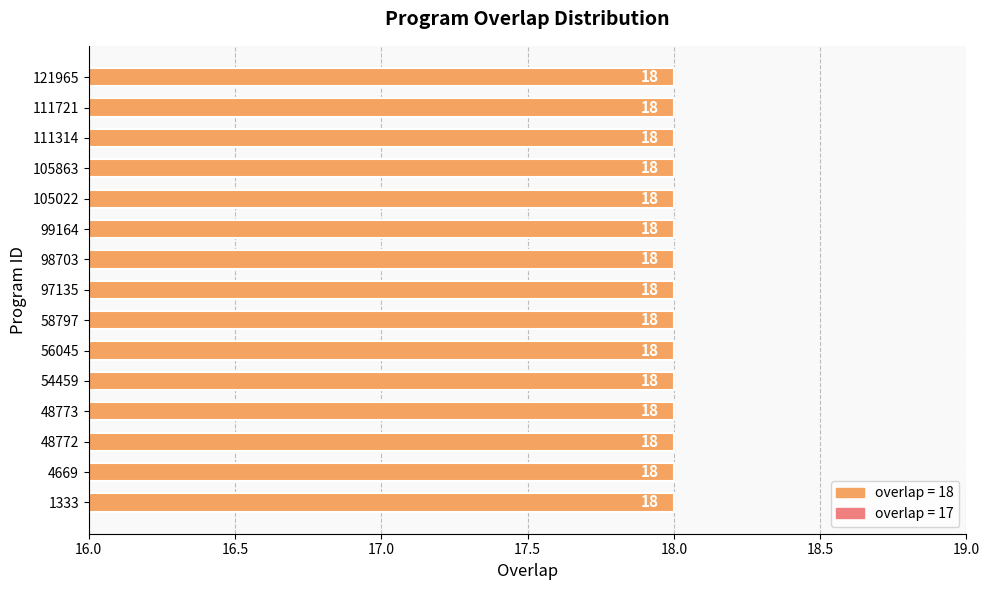

Does the chart contain any negative values?

No